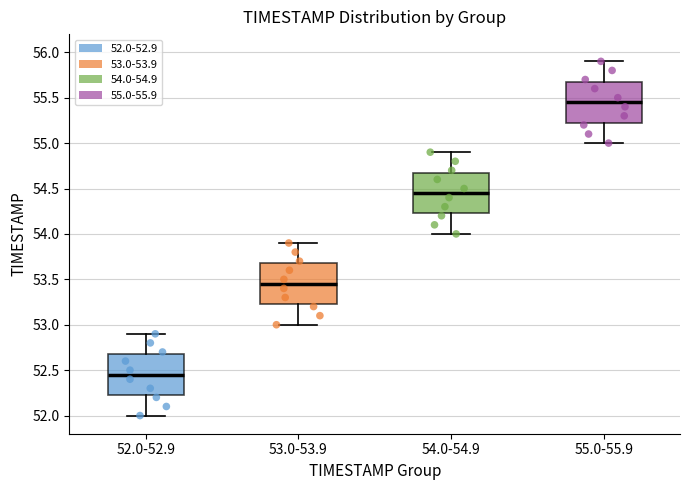

Reading left to right, transcribe this box plot: for each box, give where its median line is, the range the box spans, and where its two whiskers end, as read against the y-axis. The values are not printed on the chart, so give them approximately, as read against the axis.

52.0-52.9: median 52.45, box 52.25 to 52.70, whiskers 52.00 to 52.90
53.0-53.9: median 53.45, box 53.25 to 53.70, whiskers 53.00 to 53.90
54.0-54.9: median 54.45, box 54.25 to 54.70, whiskers 54.00 to 54.90
55.0-55.9: median 55.45, box 55.25 to 55.70, whiskers 55.00 to 55.90